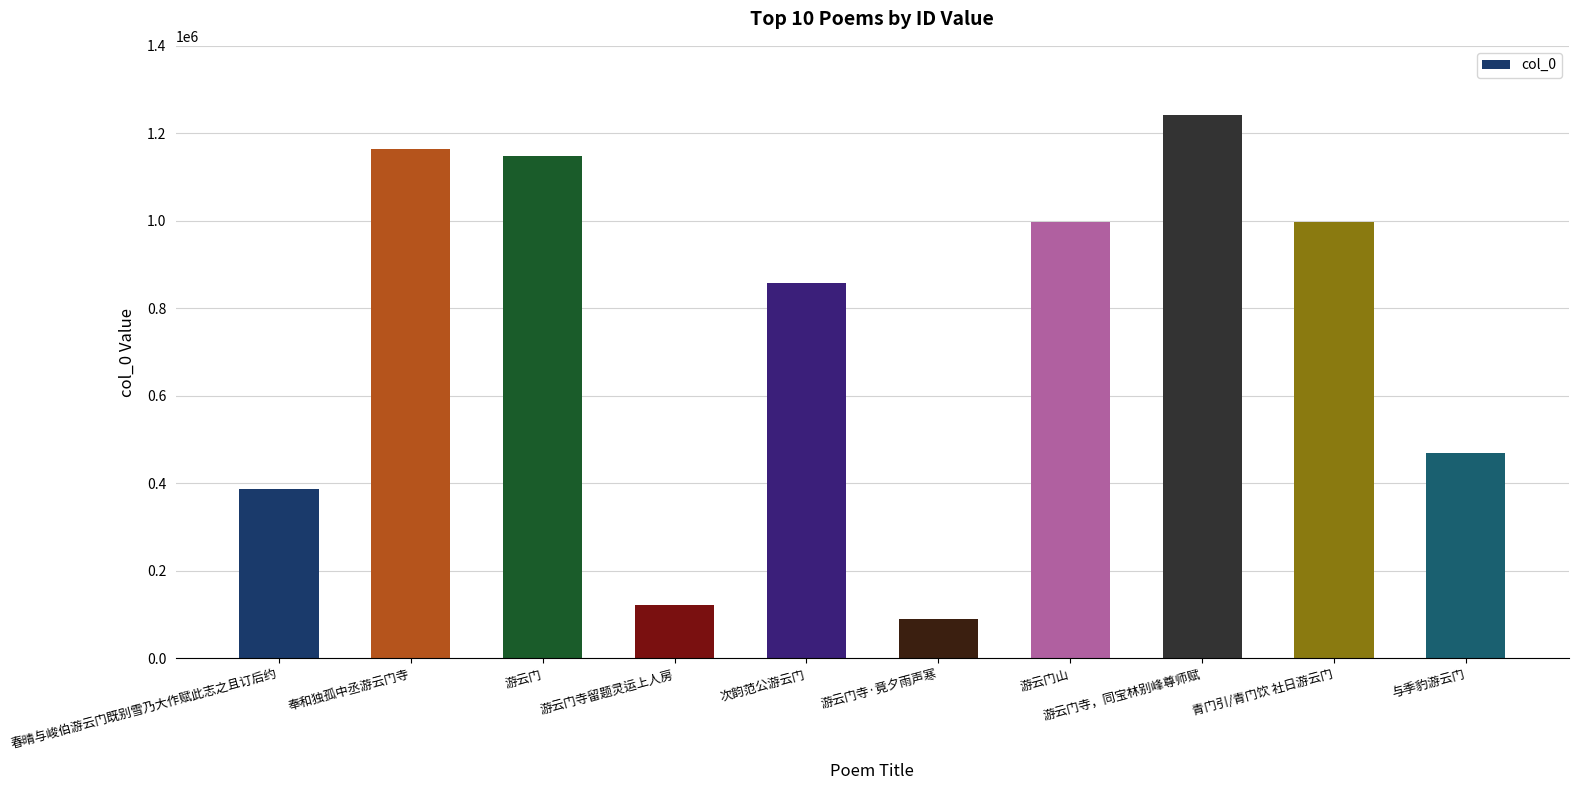

What is the difference between the values at 奉和独孤中丞游云门寺 and 游云门?

14633